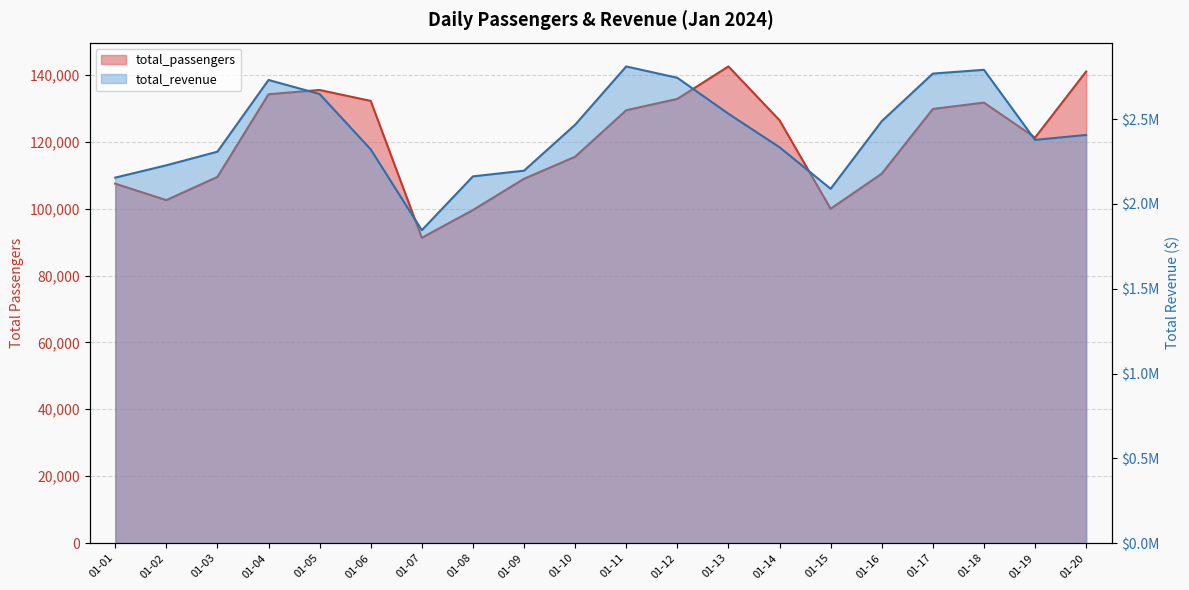

Which series has the largest total across all categories?

total_revenue